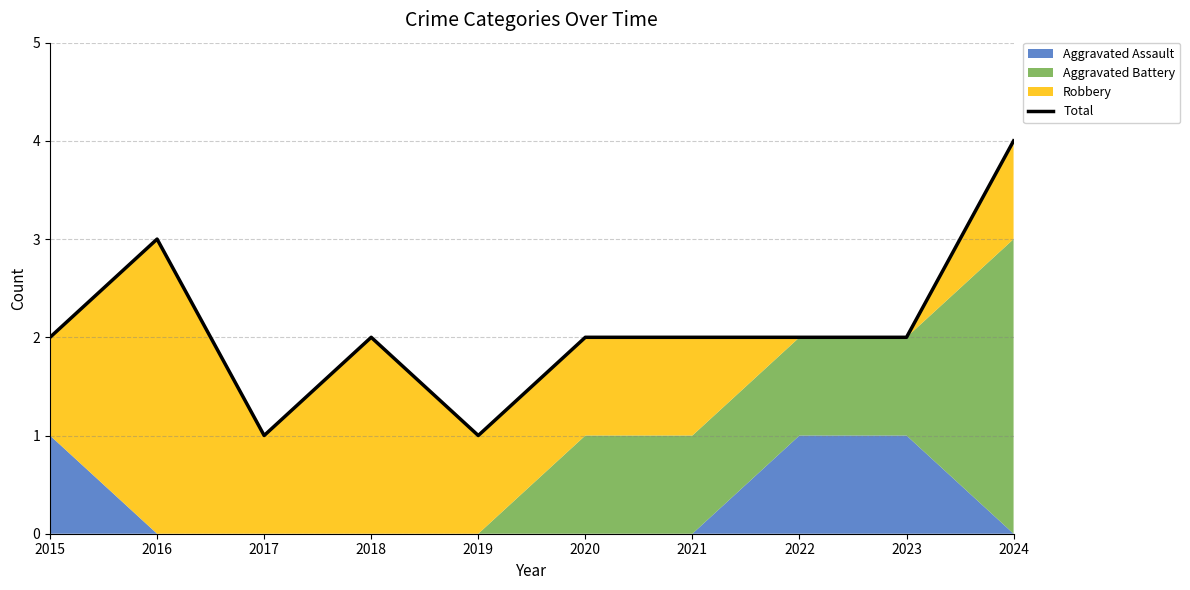

Does the chart have visible grid lines?

Yes